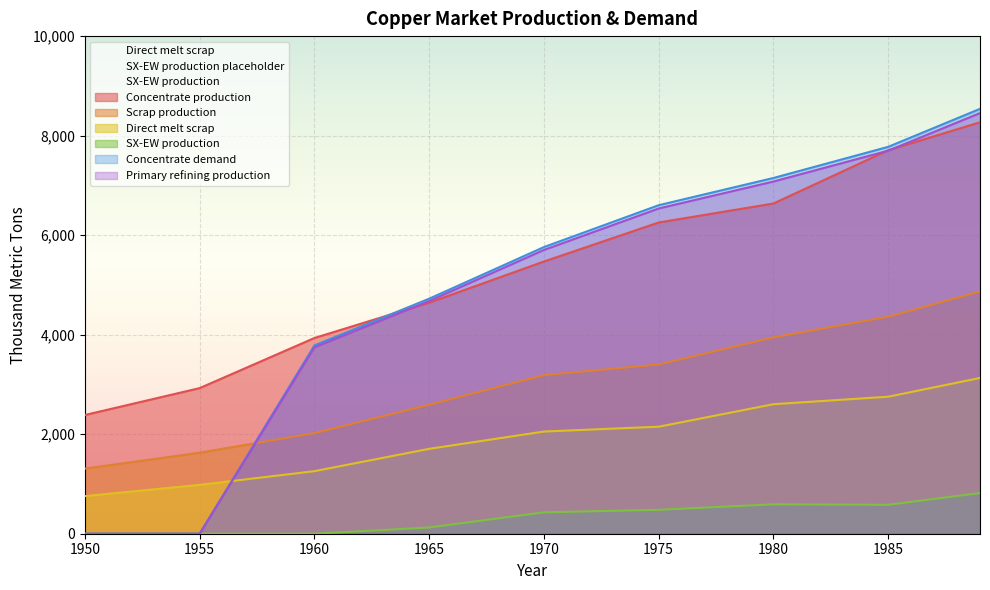

True or false: SX-EW production has more than 2 points higher than both neighbors.

False